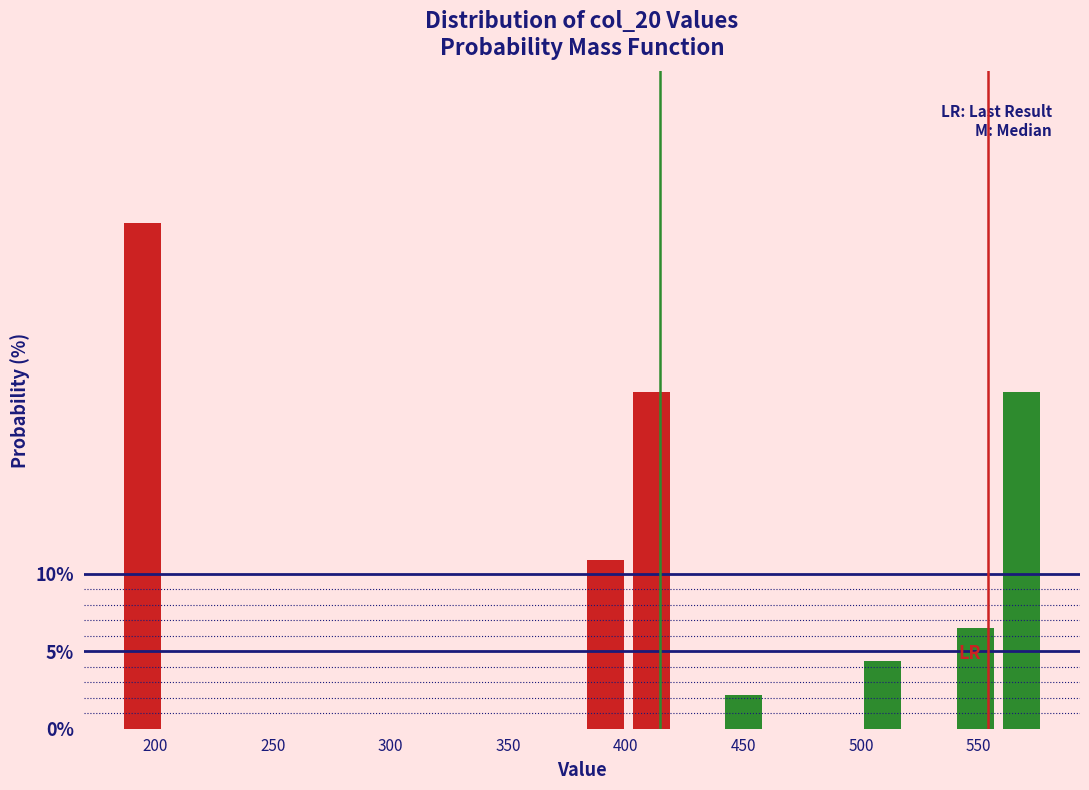

Around what value on the x-axis is the tallest bar? Give the approximate position of its centre, as read against the axis.

195